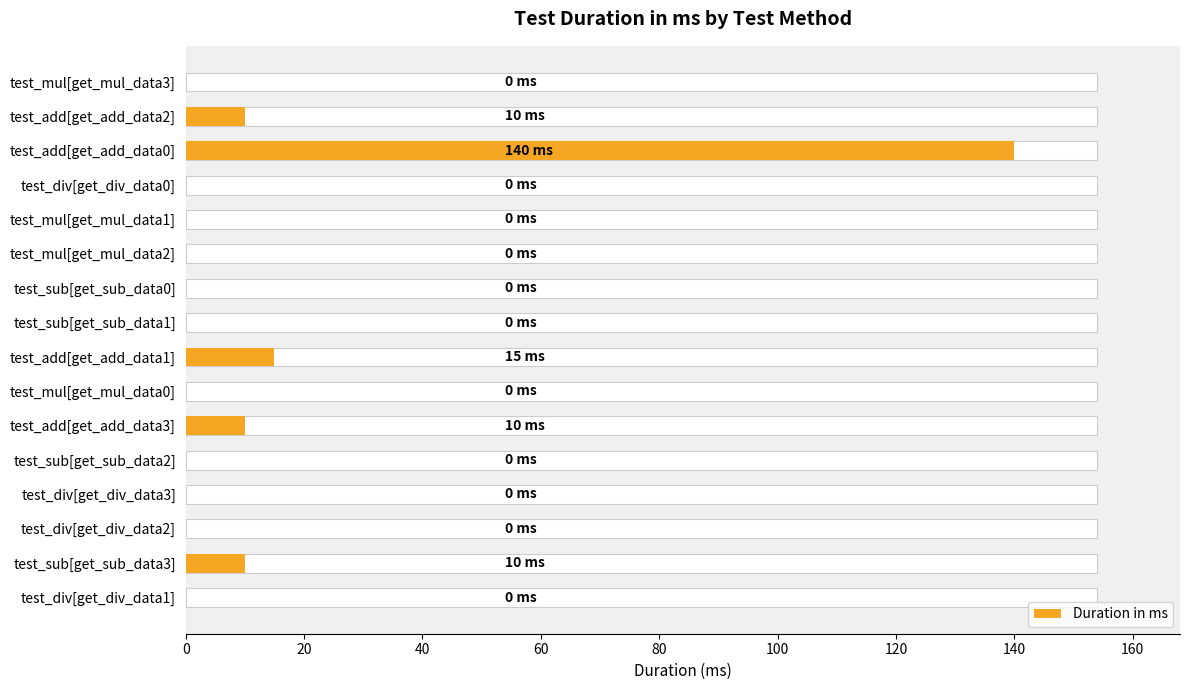

What is the difference between the maximum and second lowest values?

140